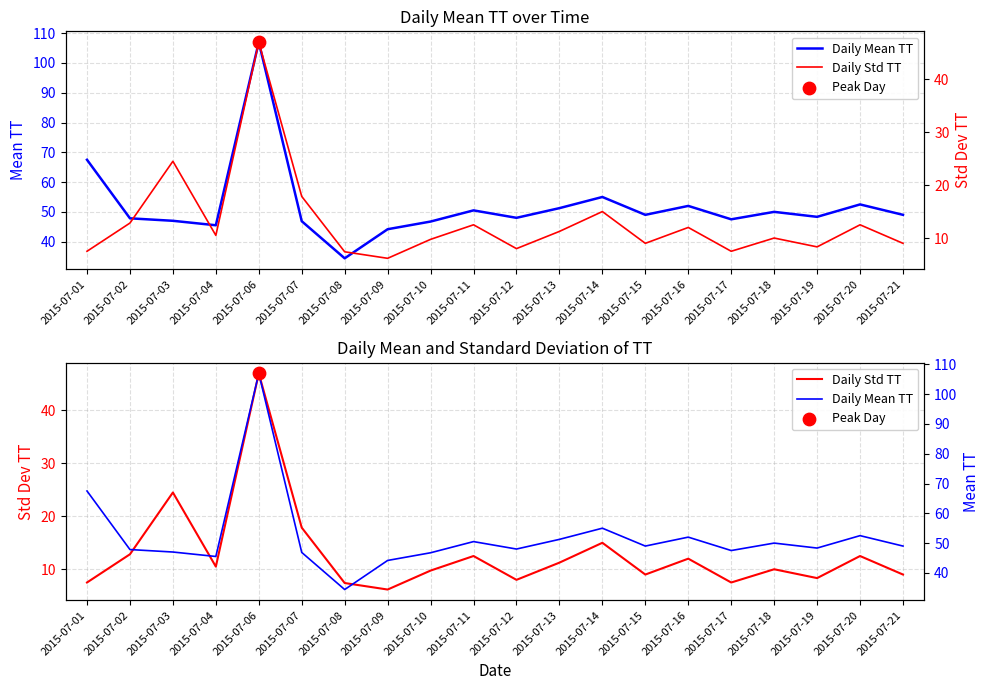

Which series has the largest total across all categories?

Daily Mean TT